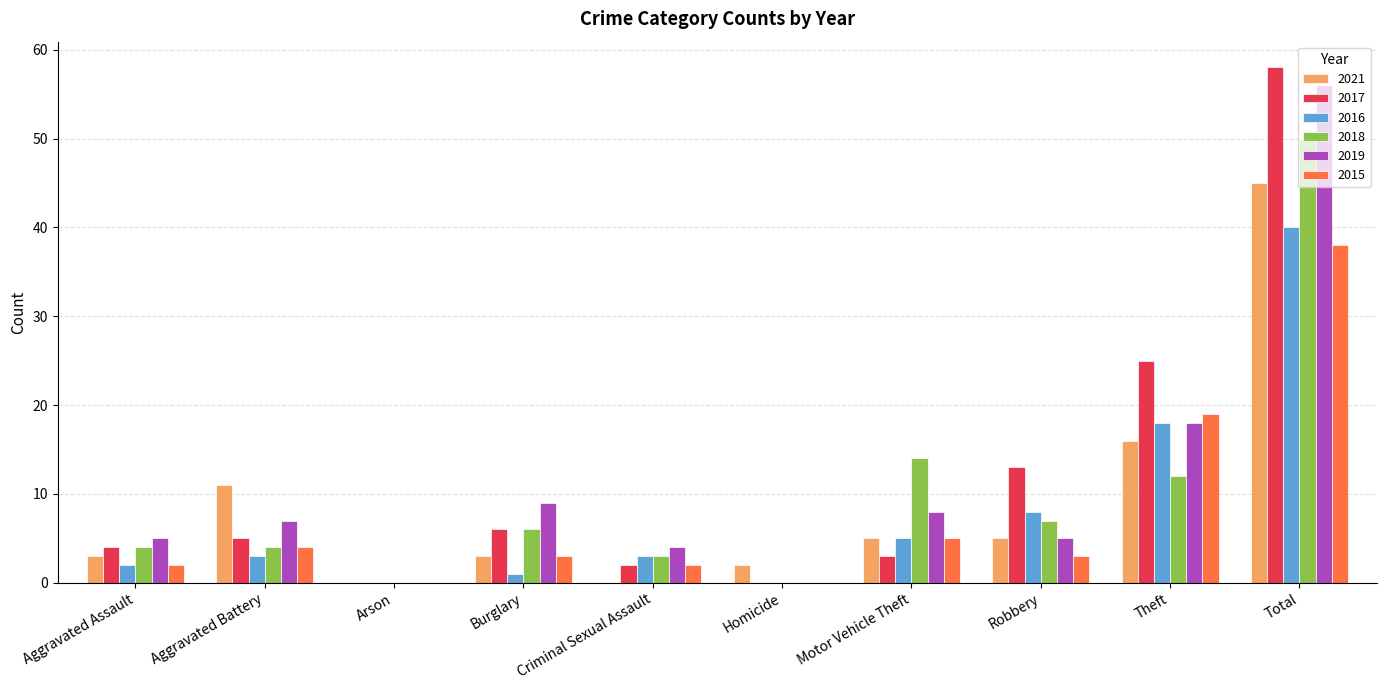

Which series changed the most between Aggravated Battery and Criminal Sexual Assault?

2021